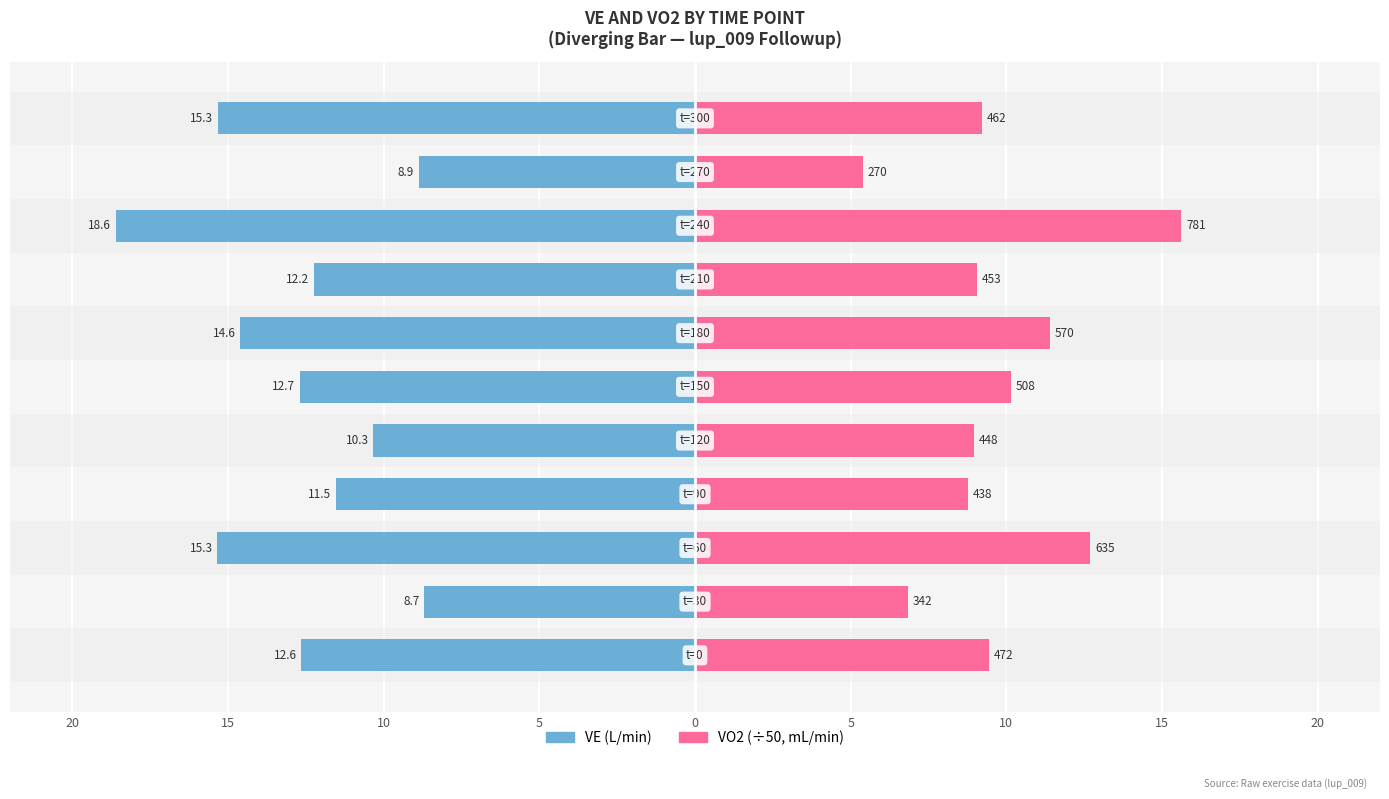

List the series in order of their overall mean, highest first.

VO2 (×50 mL/min), VE (L/min)